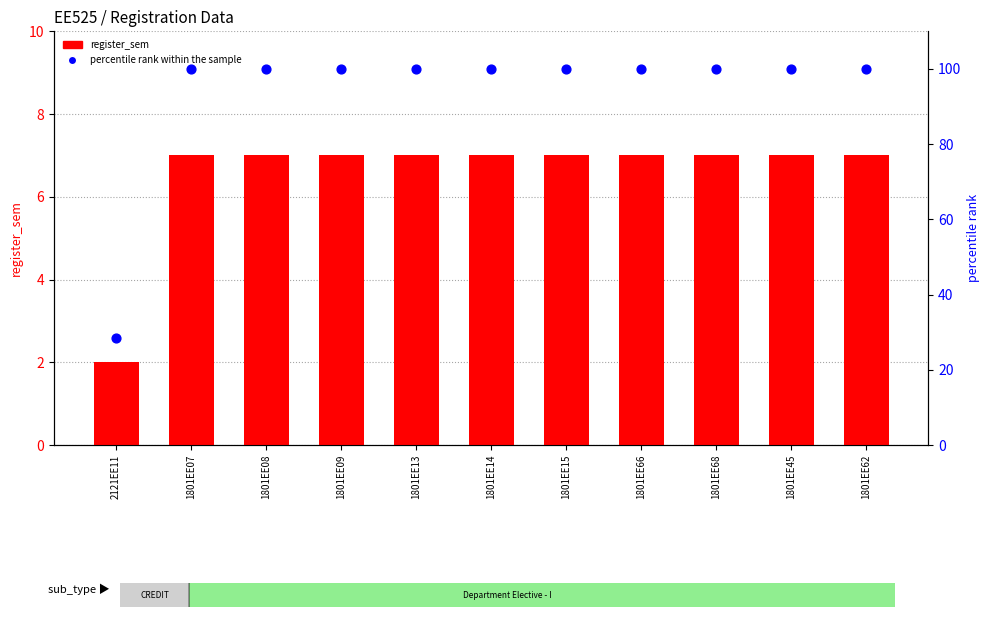

At how many categories does at least one series exceed 49?

10